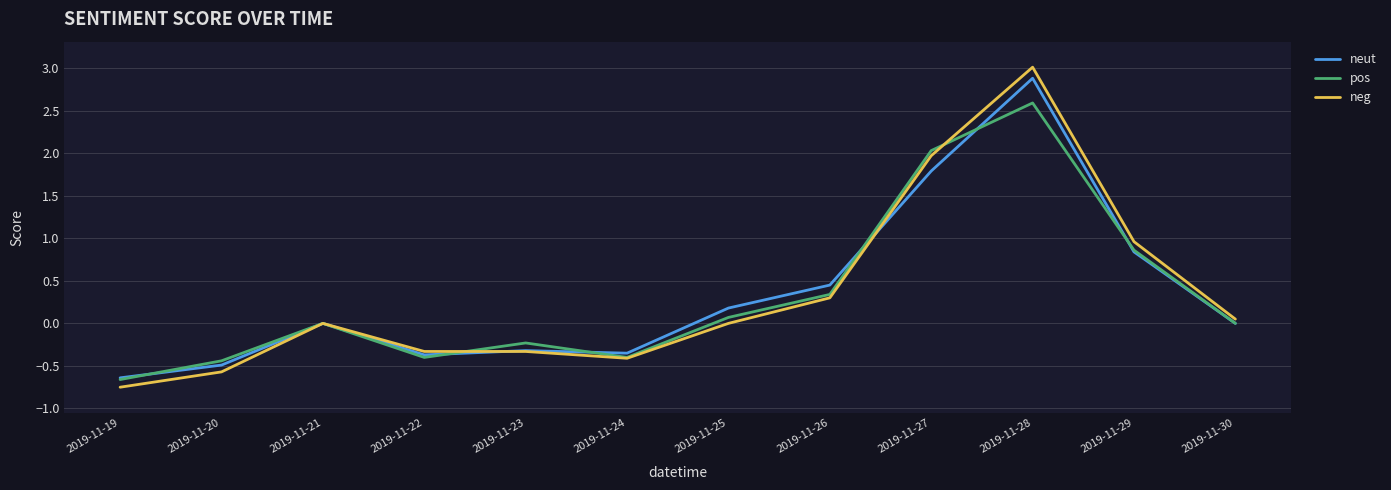

Which series has the widest spread of values?

neg